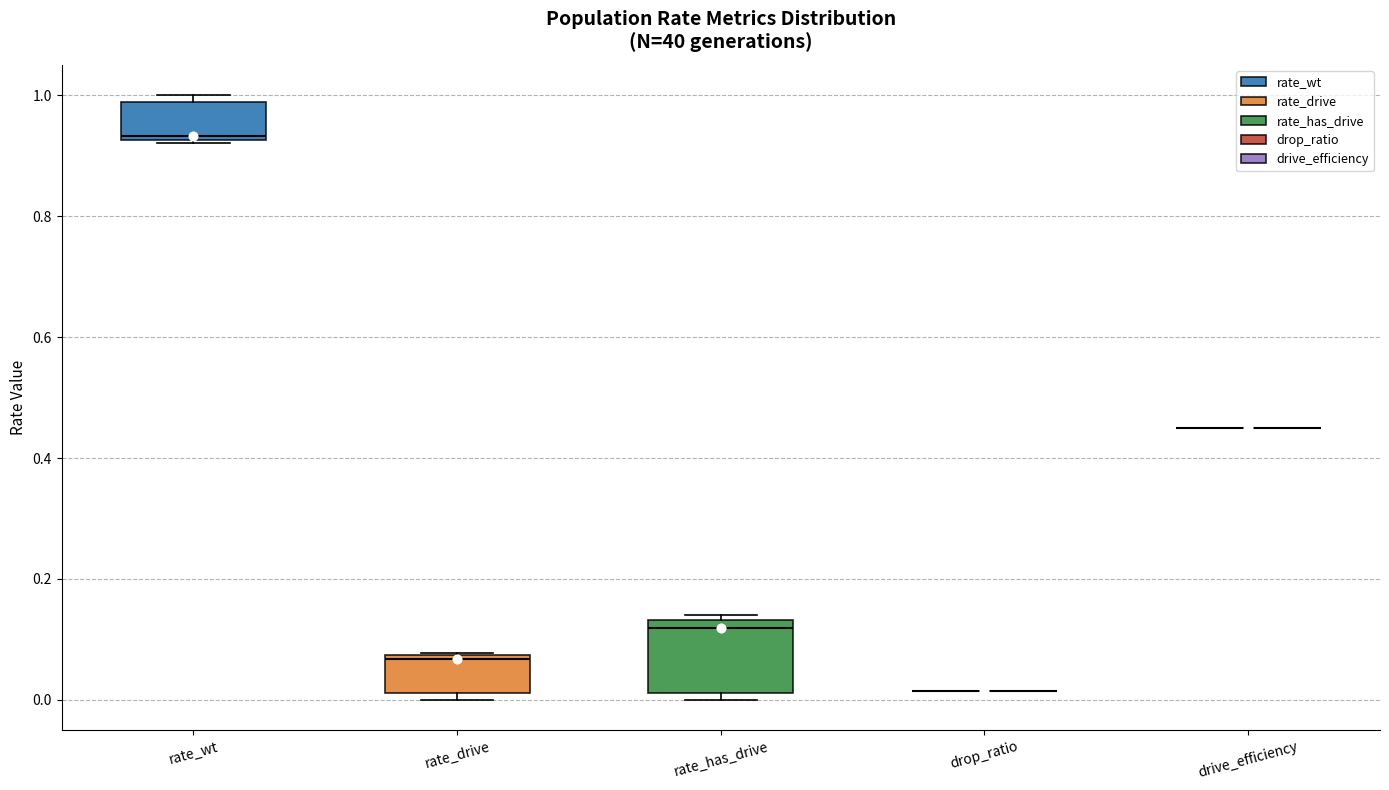

Reading left to right, read every box against the y-axis: the position of its median line, the range the box covers, and the ends of its whiskers. The values are not printed on the chart, so give them approximately, as read against the axis.

rate_wt: median 0.94, box 0.92 to 0.98, whiskers 0.92 to 1.00
rate_drive: median 0.06, box 0.02 to 0.08, whiskers 0.00 to 0.08
rate_has_drive: median 0.12, box 0.02 to 0.14, whiskers 0.00 to 0.14 (just above the box's upper edge)
drop_ratio: box collapsed to a line at 0.02, whiskers 0.02 to 0.02
drive_efficiency: box collapsed to a line at 0.46, whiskers 0.46 to 0.46